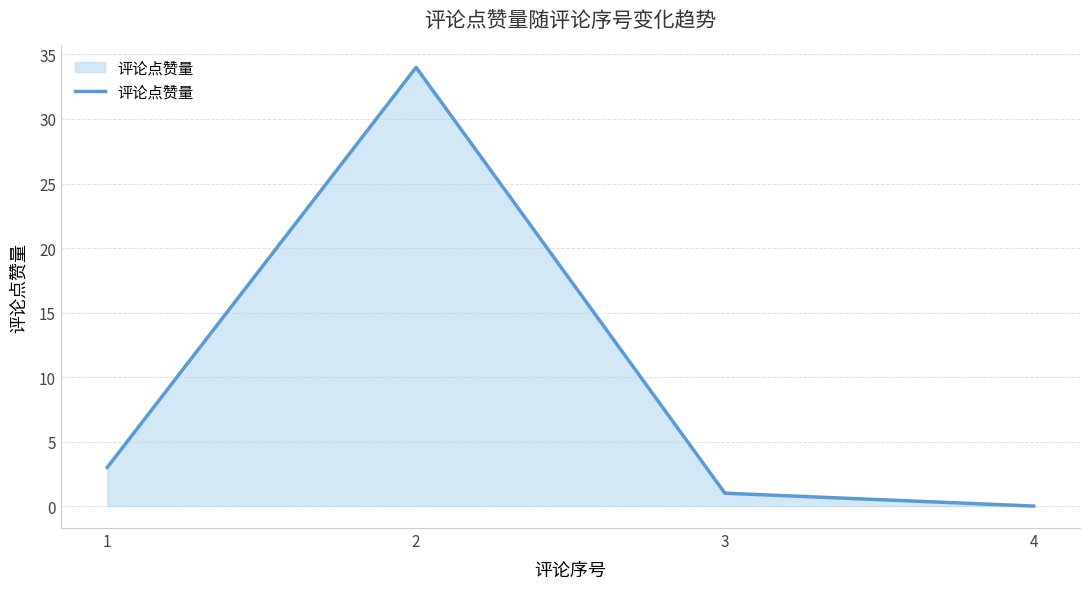

Reading right to left, transcribe all the data shown in this chart.

4=0	3=1	2=34	1=3